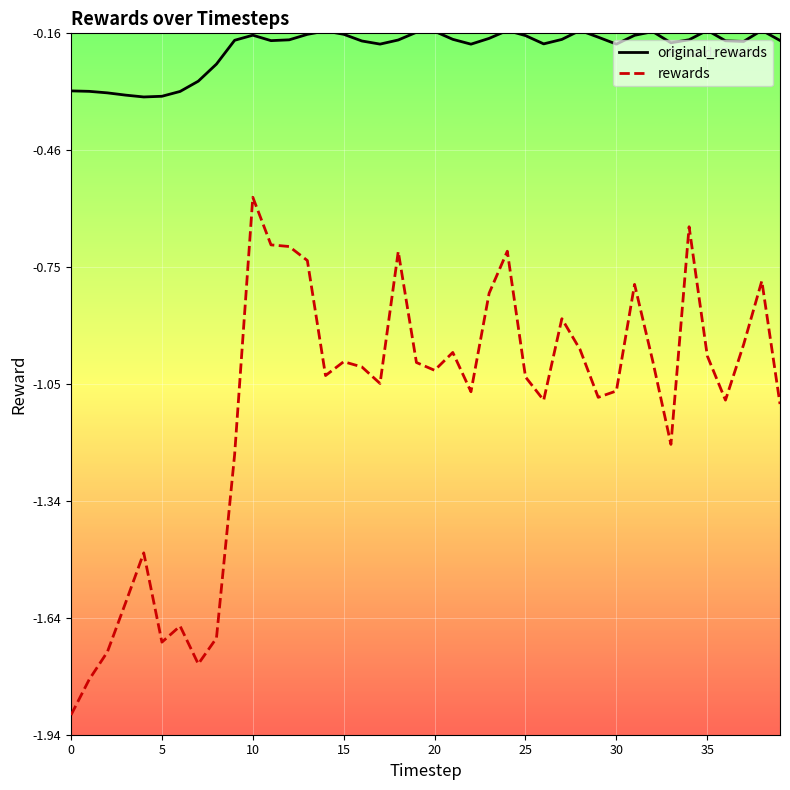

True or false: original_rewards and rewards intersect in this chart.

False